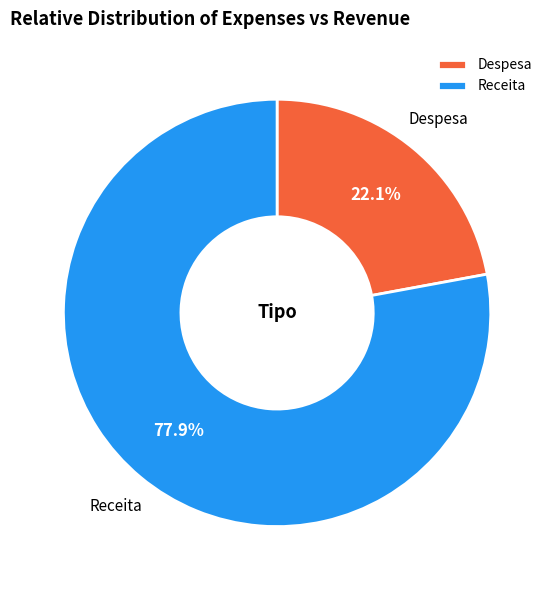

What is the ratio of the value at Receita to the value at Despesa?

3.5